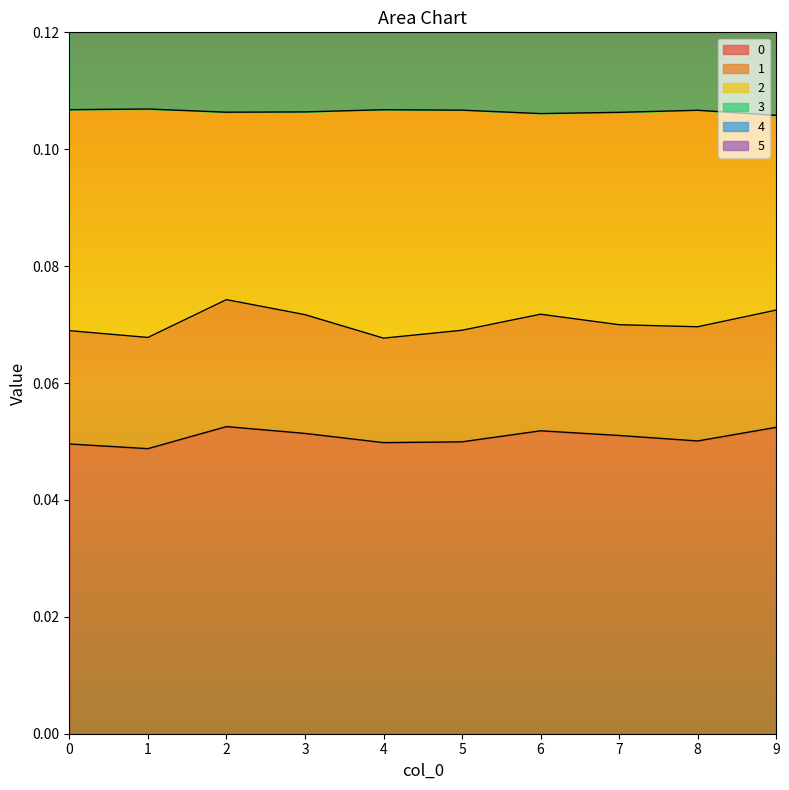

At which category does the chart reach its minimum across all series?

1